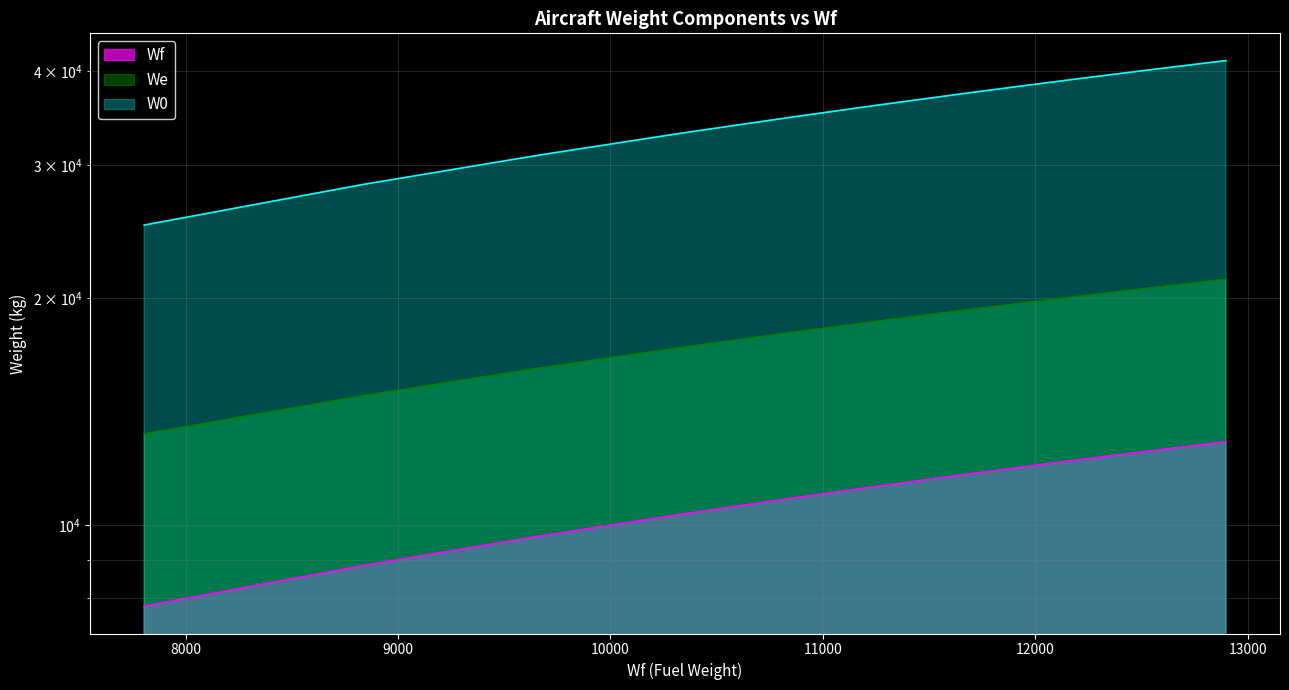

True or false: W0 has more than 2 interior local peaks.

False